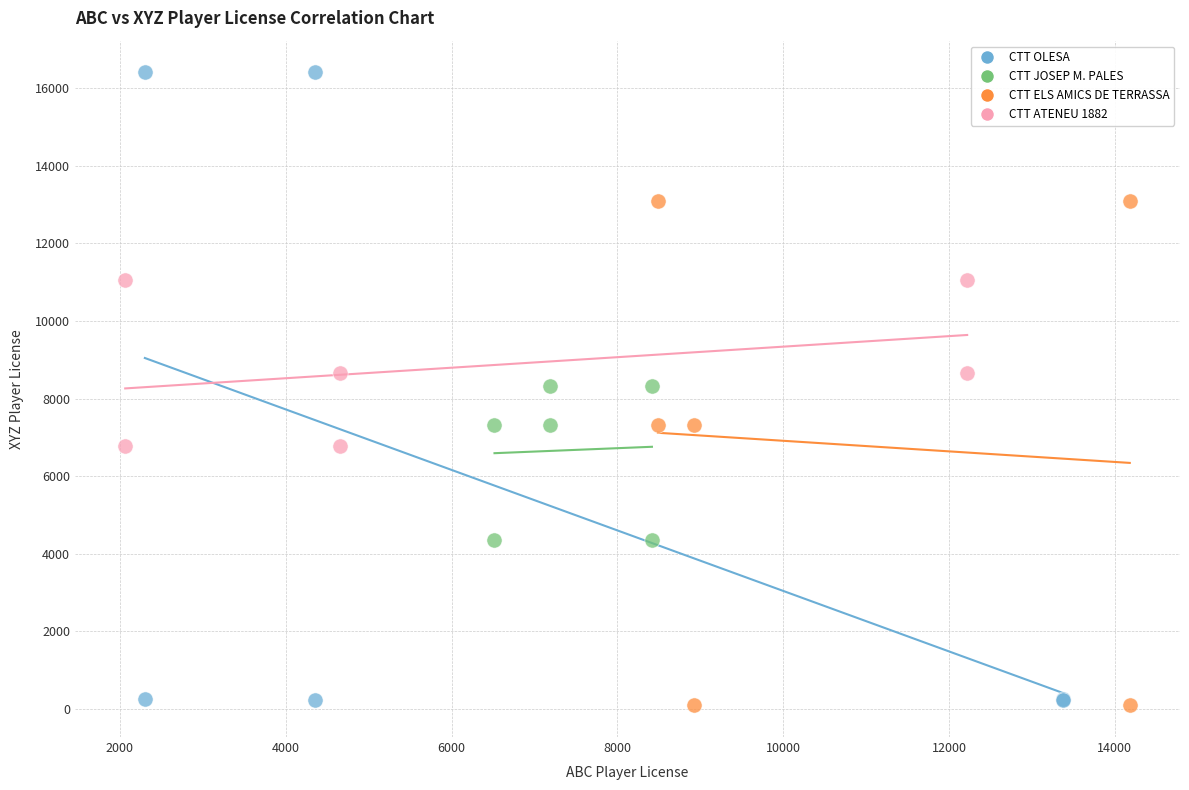

Which series has the widest spread of Y values?

CTT OLESA